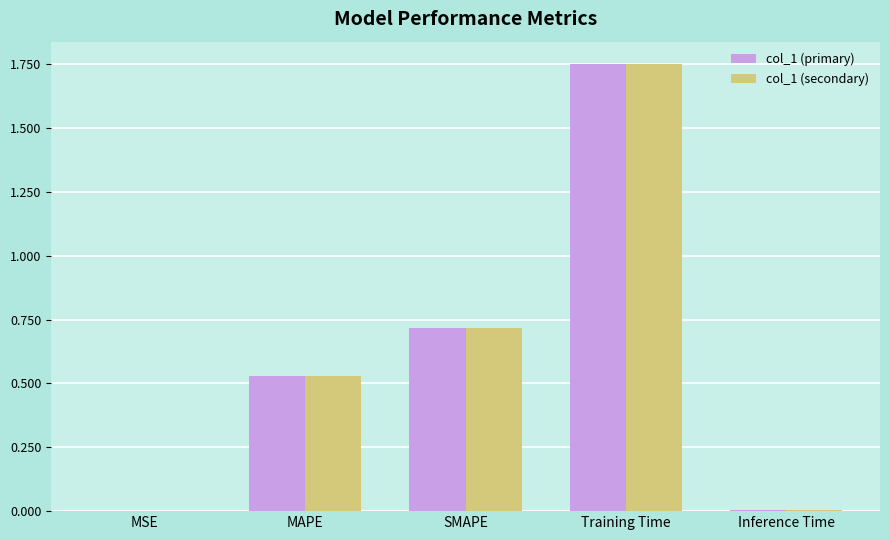

Is the value of col_1 (primary) at Inference Time greater than the value of col_1 (secondary) at MAPE?

No